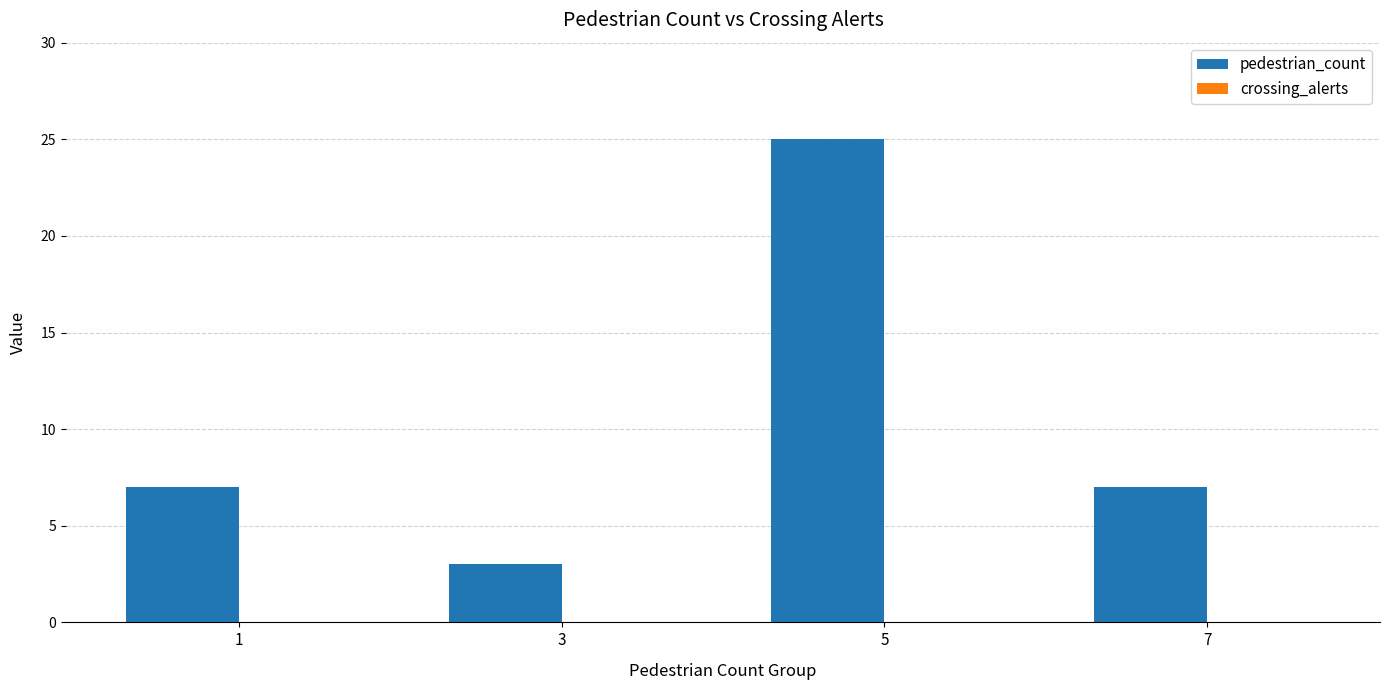

The chart shows a value of 7 at 1. True or false?

True